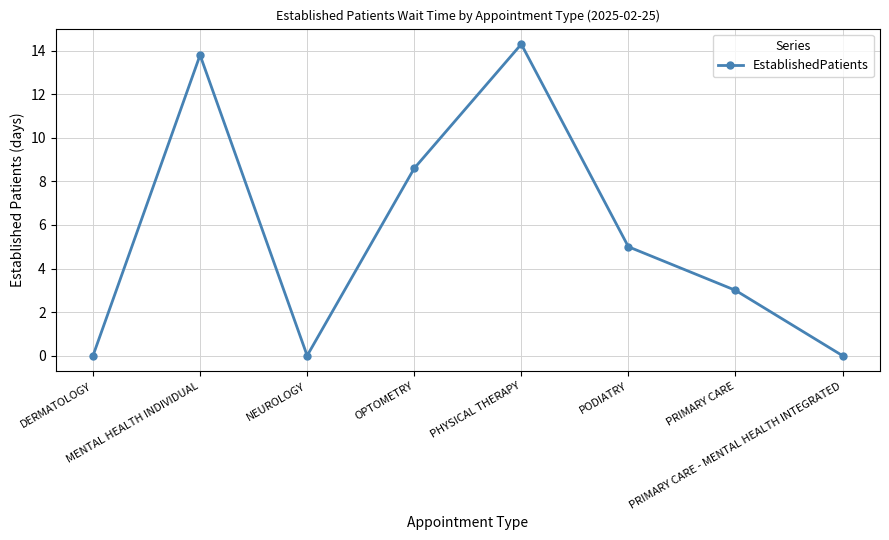

True or false: there are more than 1 points higher than both neighbors.

True